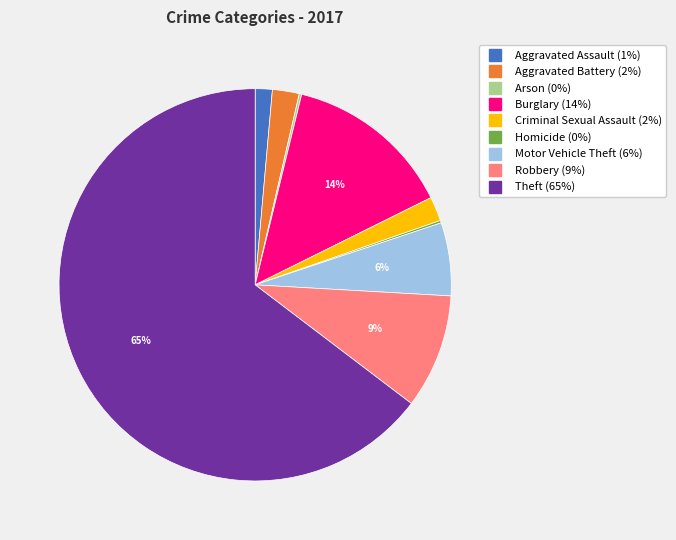

Does Theft represent more than half of the total?

Yes